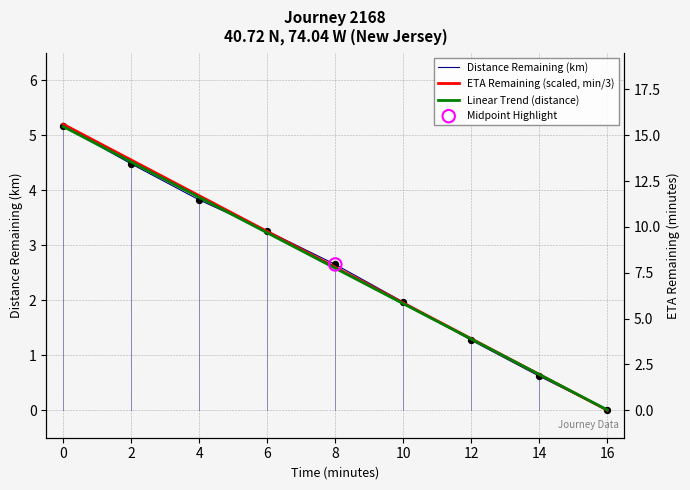

Which series contains the lowest Y value?

Distance Remaining (km)